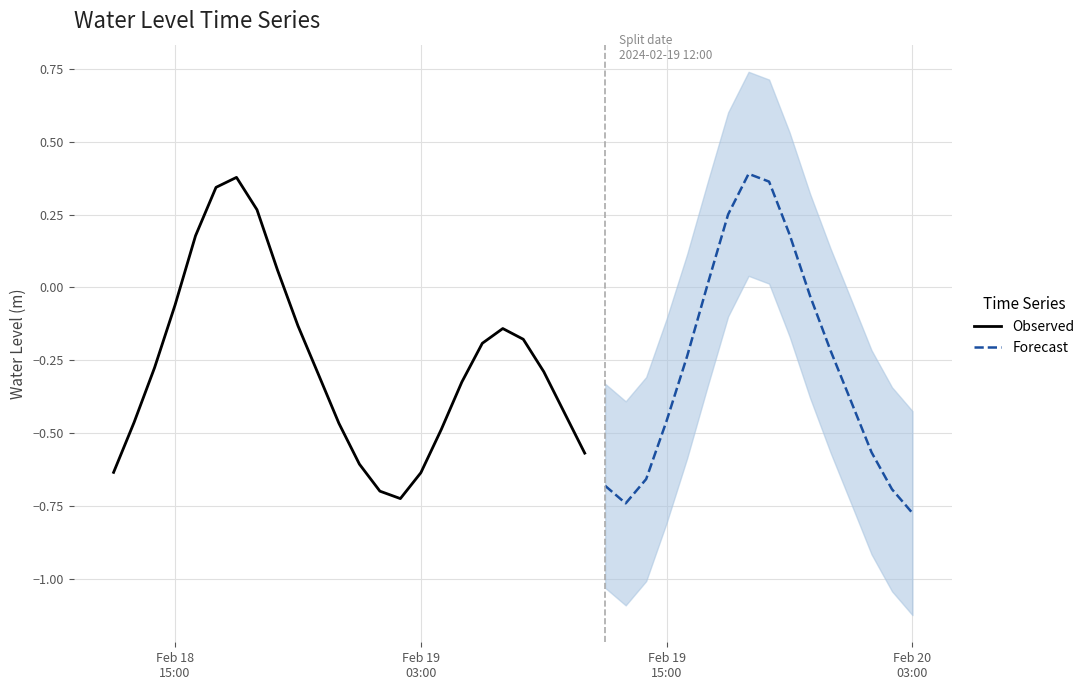

At which category does the data reach its first local peak?

2024-02-18 18:00:00